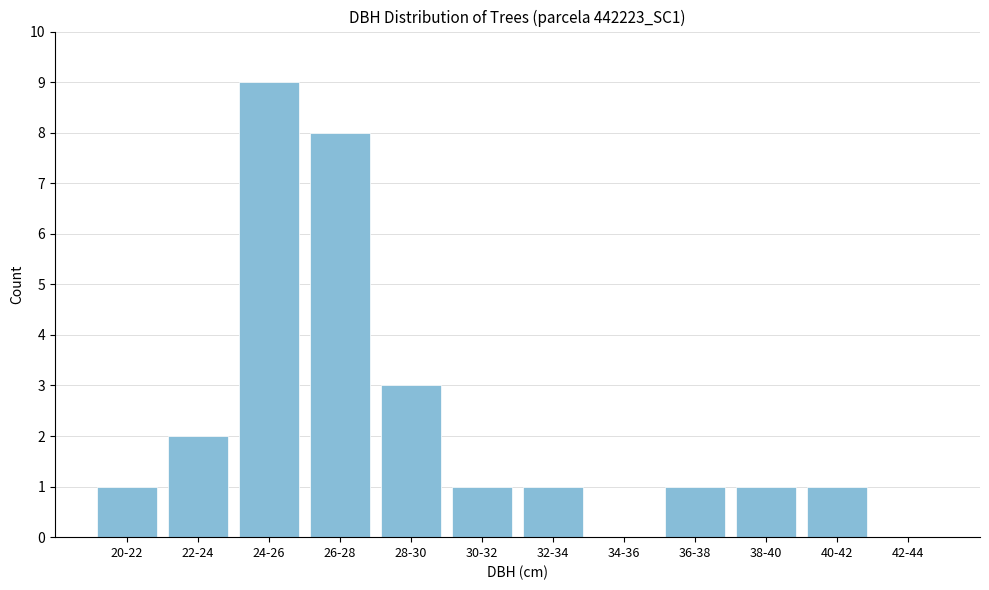

Reading left to right, extract all data points from this chart.

20-22=1	22-24=2	24-26=9	26-28=8	28-30=3	30-32=1	32-34=1	34-36=0	36-38=1	38-40=1	40-42=1	42-44=0